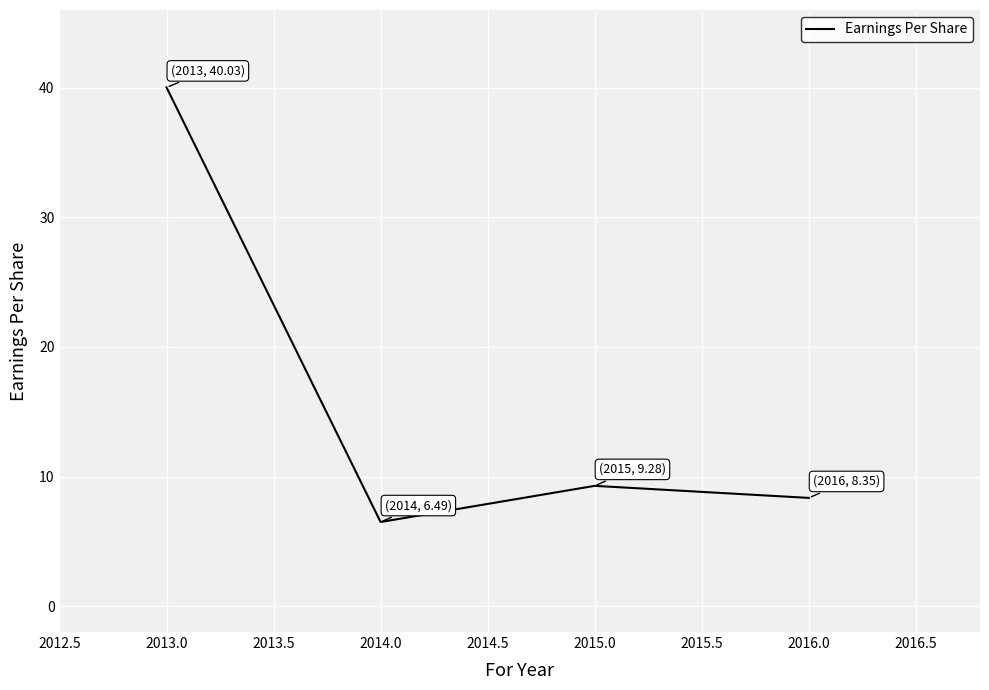

Which has a higher value, 2014.0 or 2016.0?

2016.0